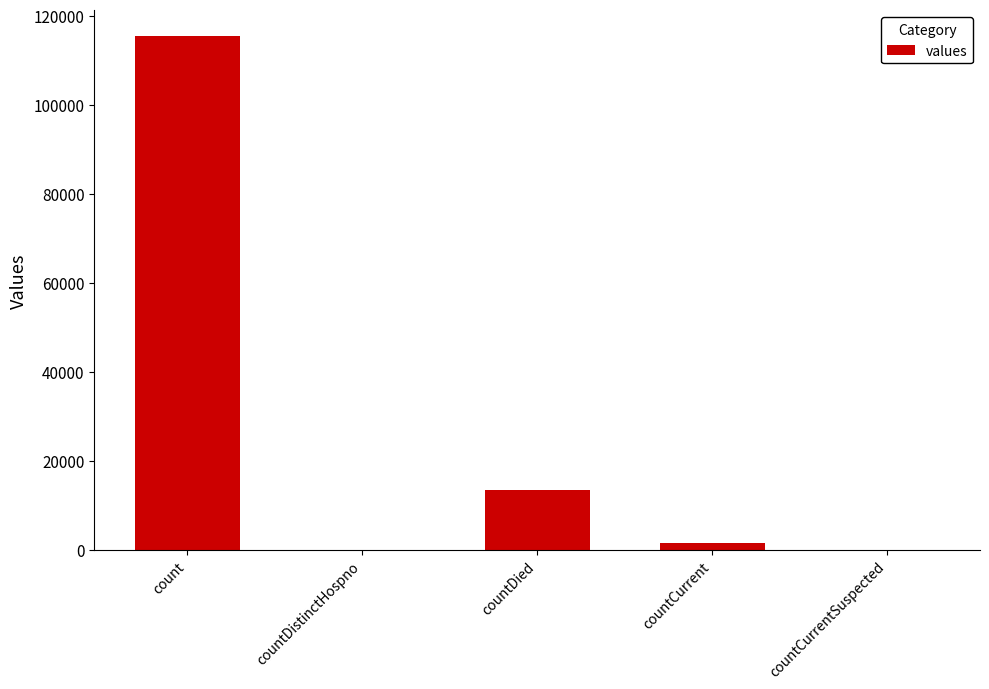

How many data points does each series have?

5